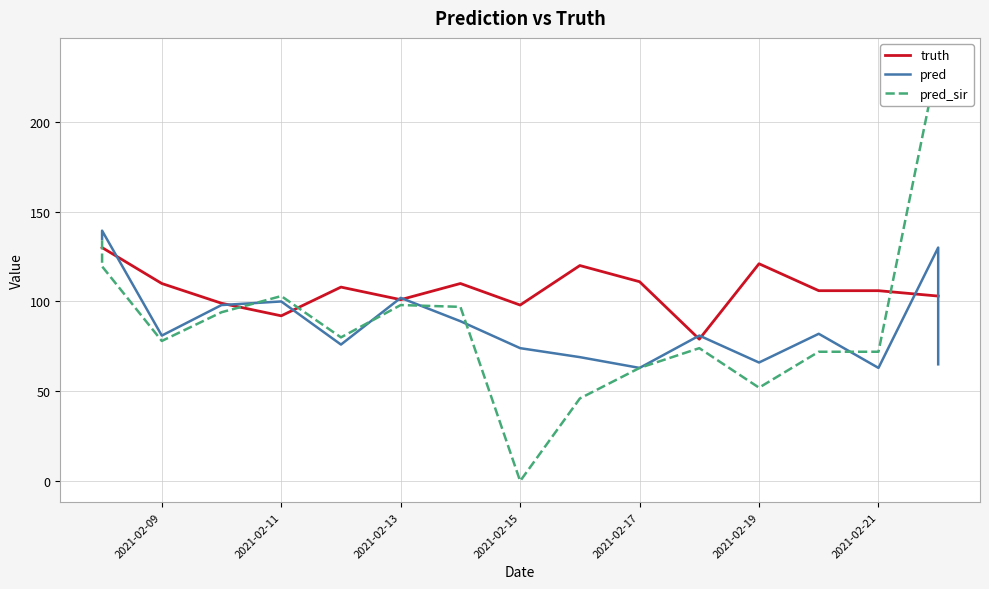

How many values in the truth series are below 106?

7